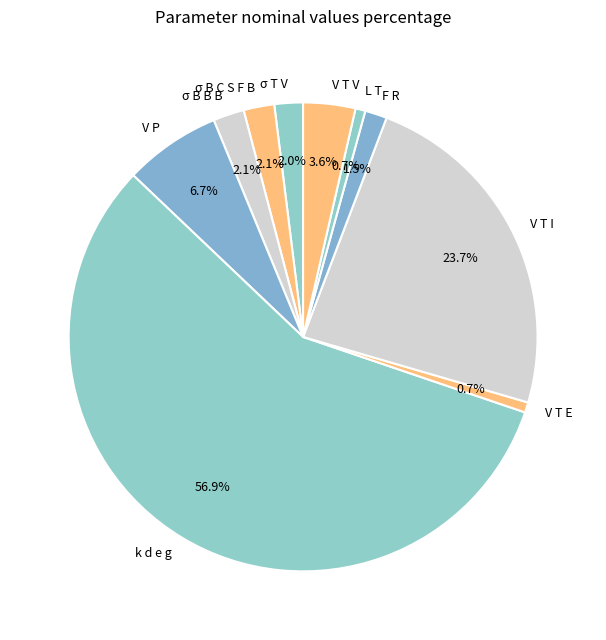

What percentage is NOT represented by V T V?

96.4%